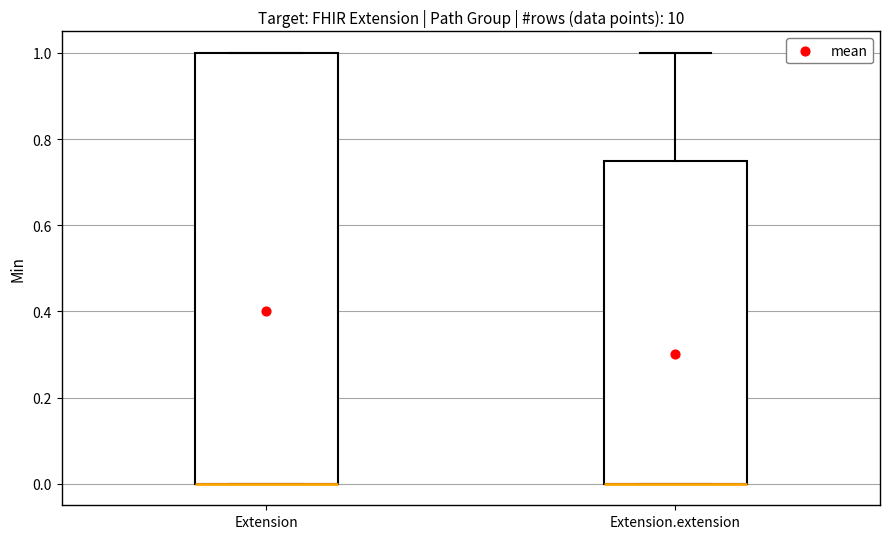

Reading left to right, transcribe this box plot: for each box, give where its median line is, the range the box spans, and where its two whiskers end, as read against the y-axis. The values are not printed on the chart, so give them approximately, as read against the axis.

Extension: median 0.00 (drawn on the box's lower edge), box 0.00 to 1.00, whiskers 0.00 to 1.00
Extension.extension: median 0.00 (drawn on the box's lower edge), box 0.00 to 0.76, whiskers 0.00 to 1.00